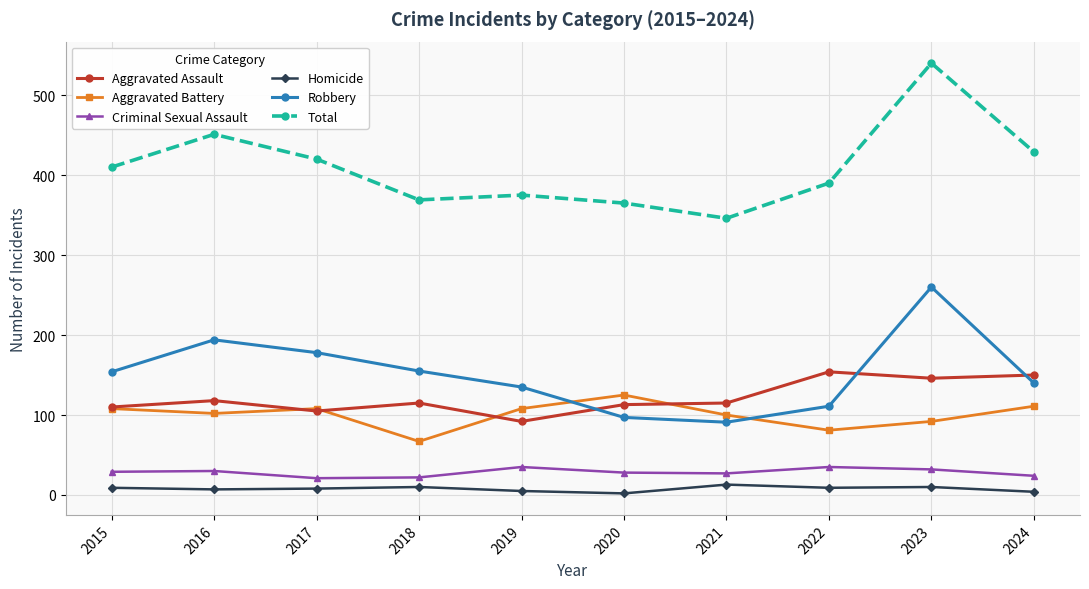

How many interior local peaks does the Robbery series have?

2